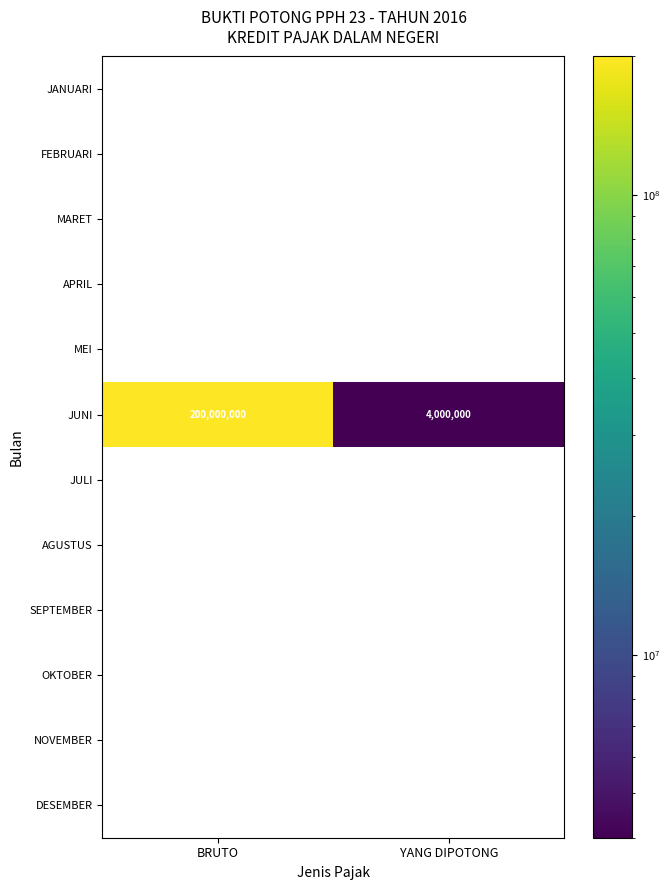

The value of JUNI at BRUTO is 200000000. True or false?

True